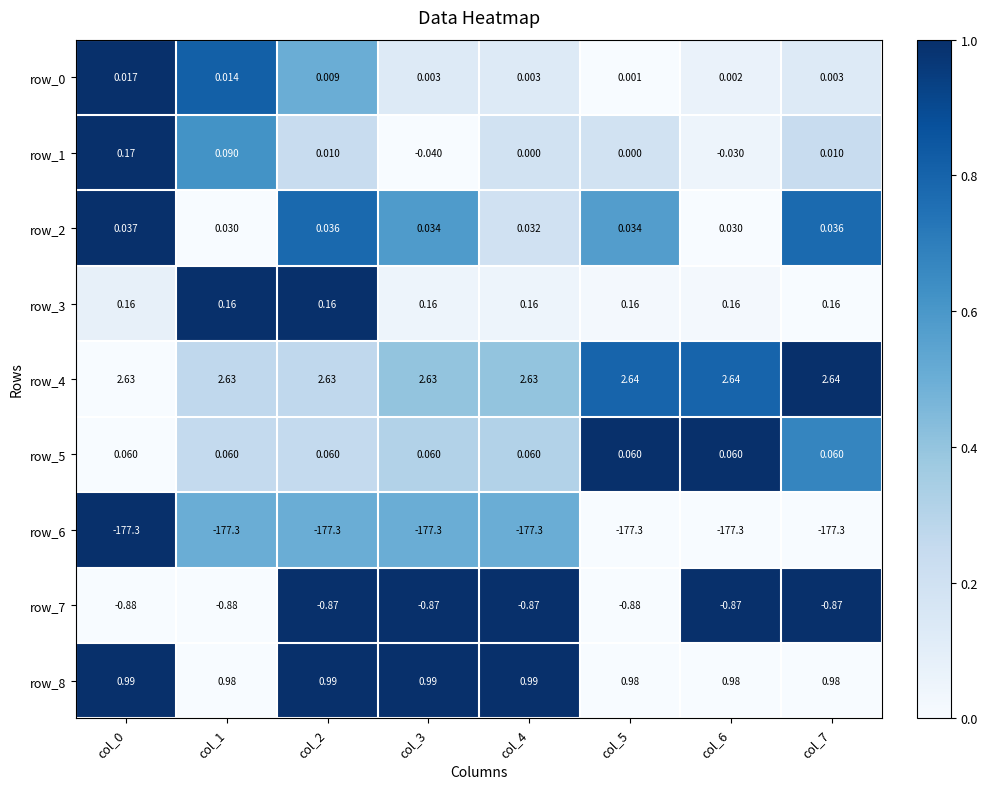

Count the number of categories in the chart.

8